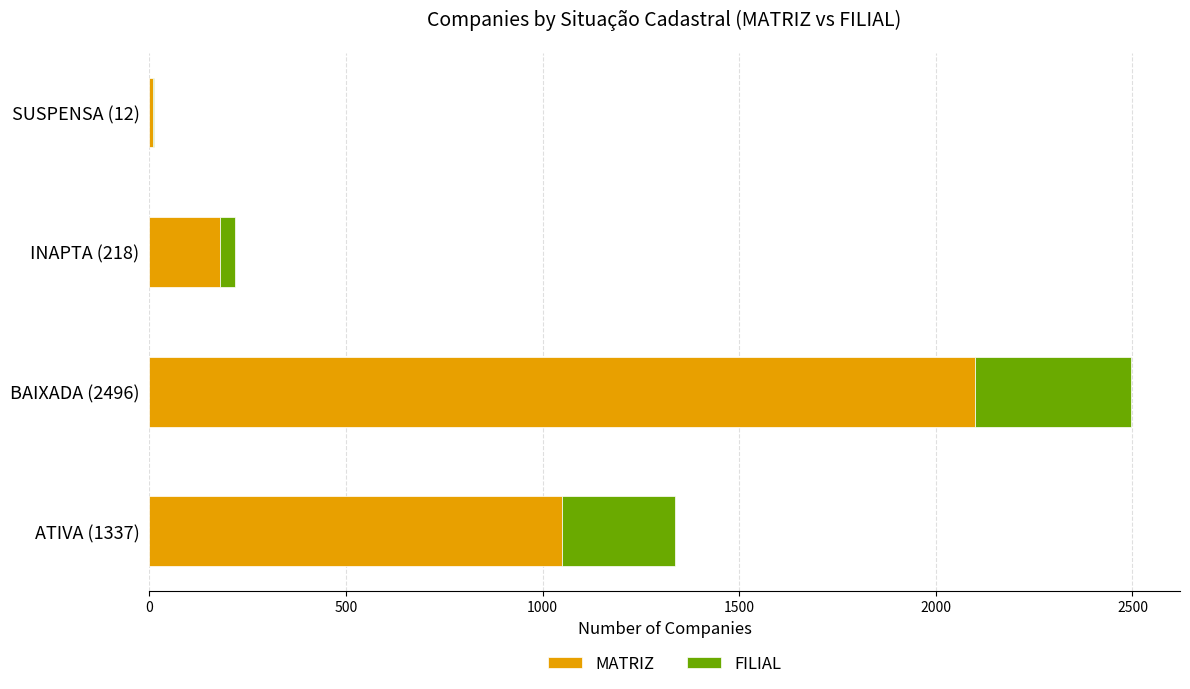

What are all the series names shown in the legend?

MATRIZ, FILIAL